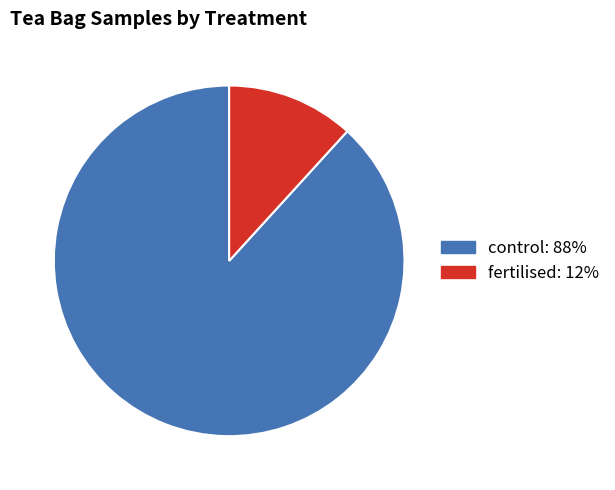

Is there a majority slice in this chart?

Yes